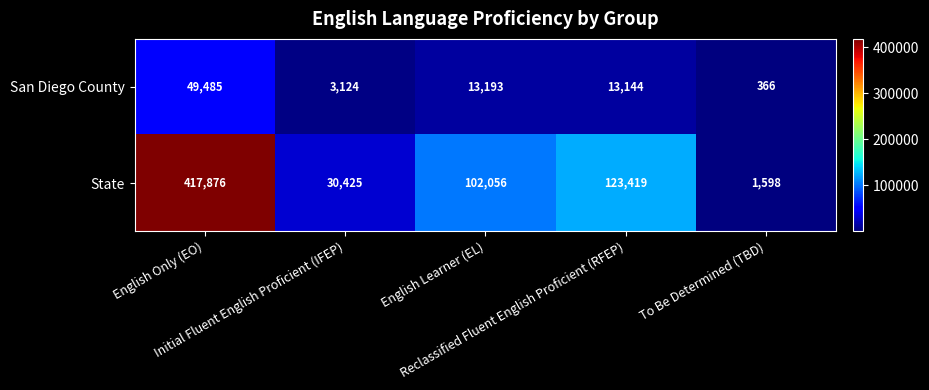

What is the total value across all series at English Only (EO)?

467361